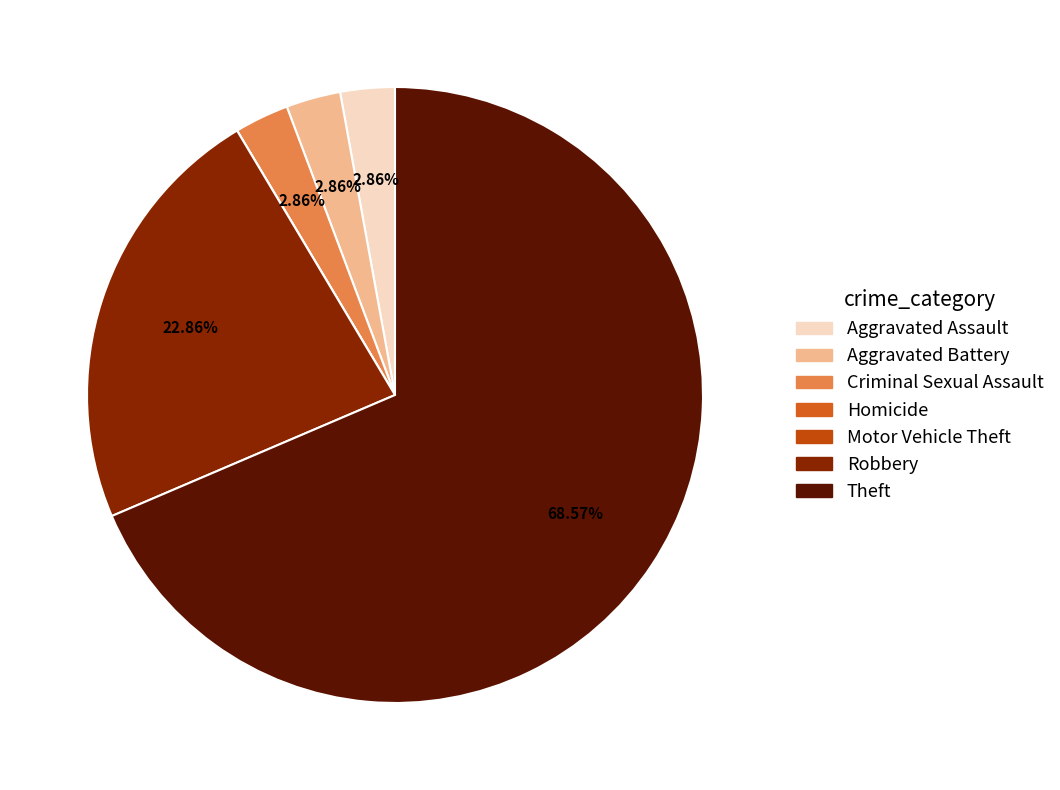

What is the change in value from Aggravated Assault to Homicide?

-1